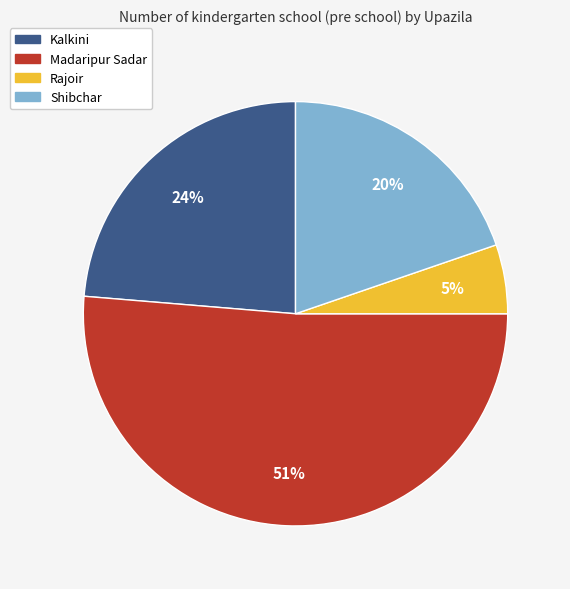

To the nearest percent, what is the combined percentage of Rajoir and Shibchar?

25%